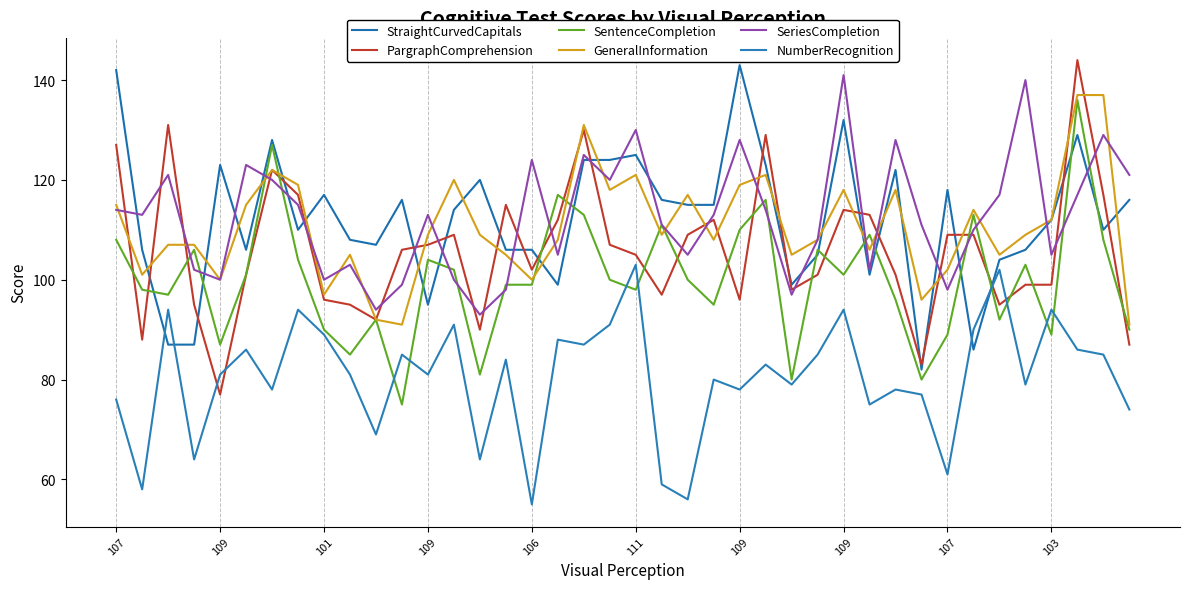

Does the chart have visible grid lines?

Yes